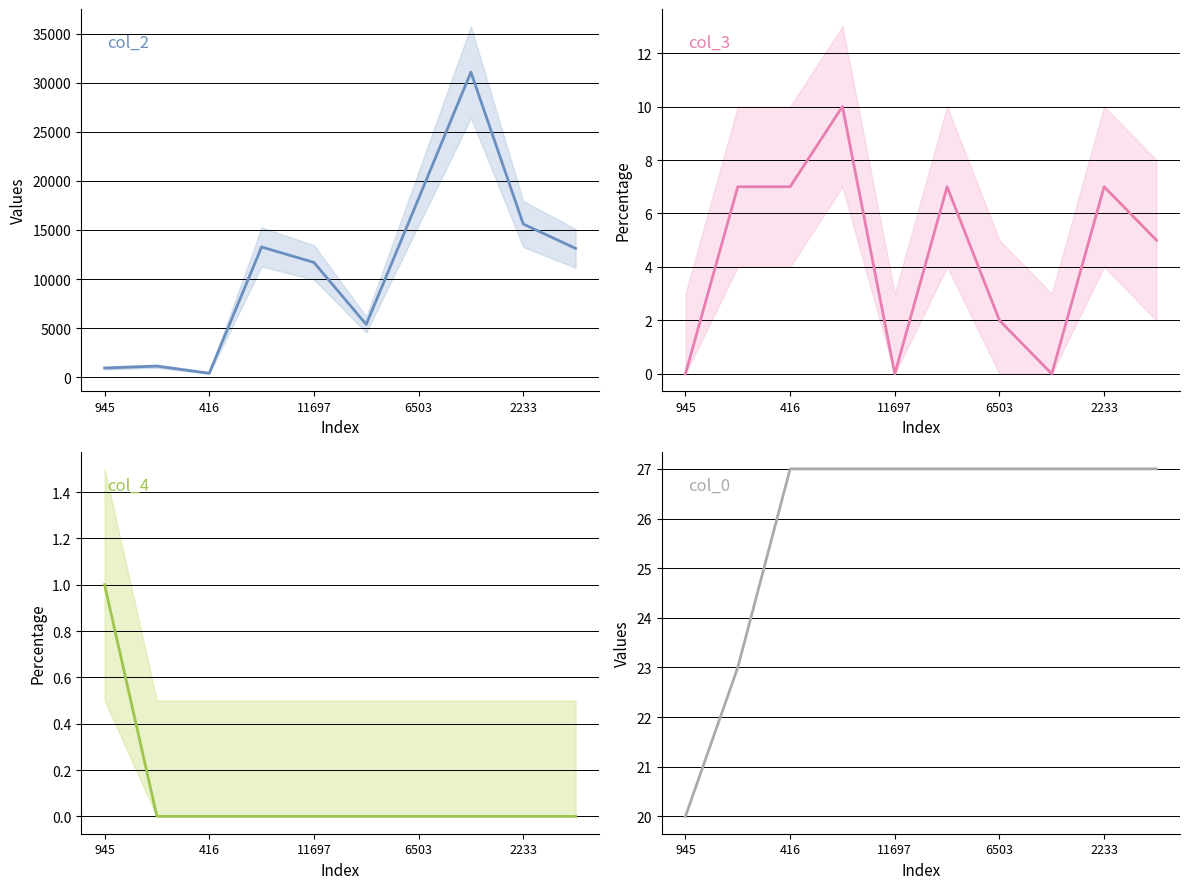

How many data points does each series have?

10